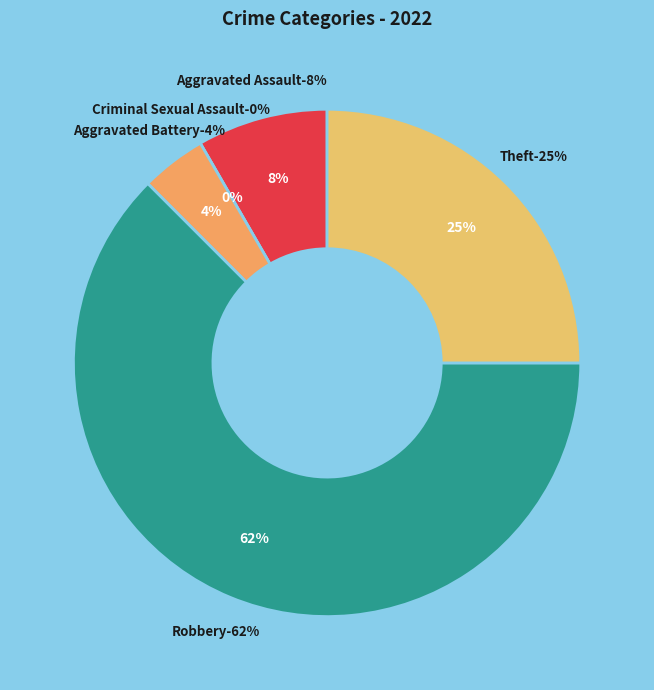

What percentage is the Robbery slice, to the nearest percent?

62%